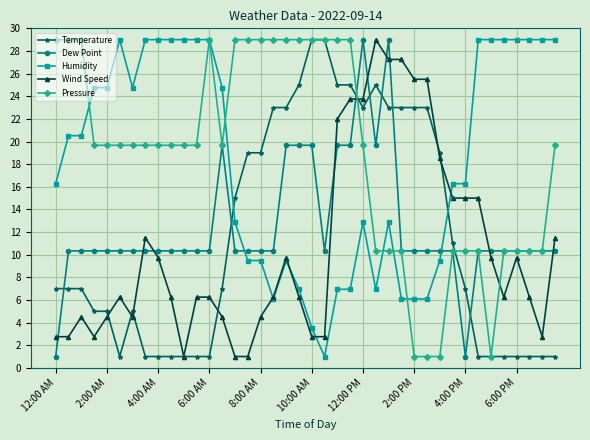

What is the smallest value displayed?

1.0